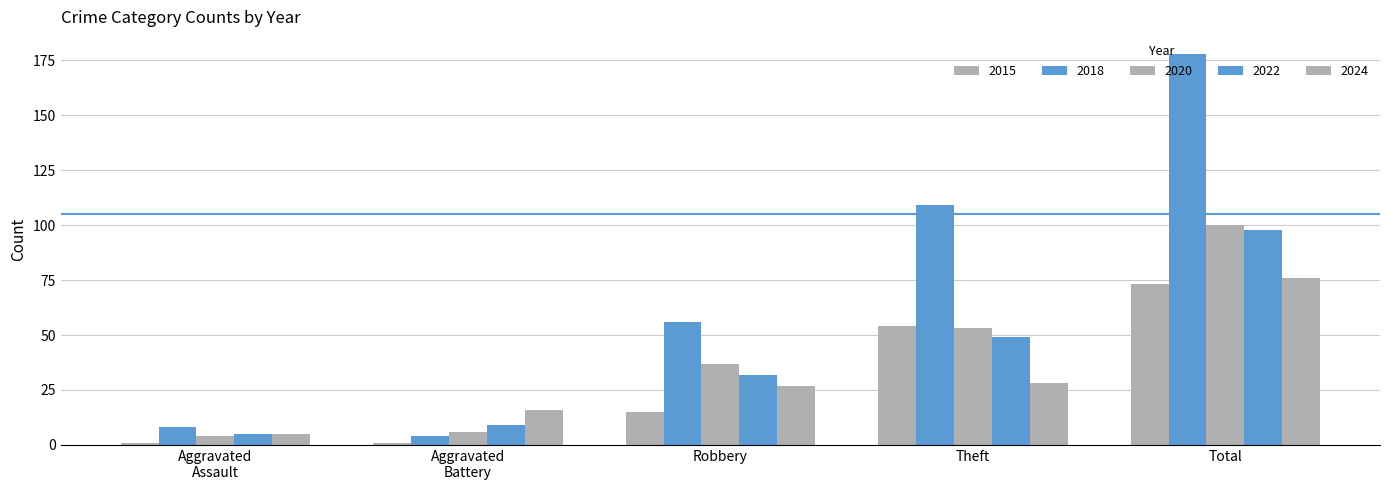

How many data points does each series have?

5